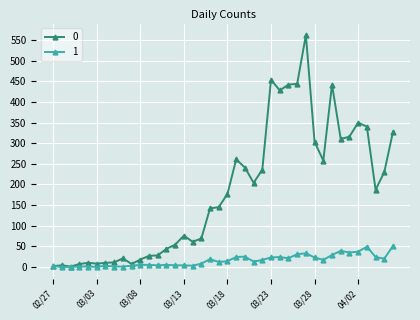

What are all the series names shown in the legend?

0, 1